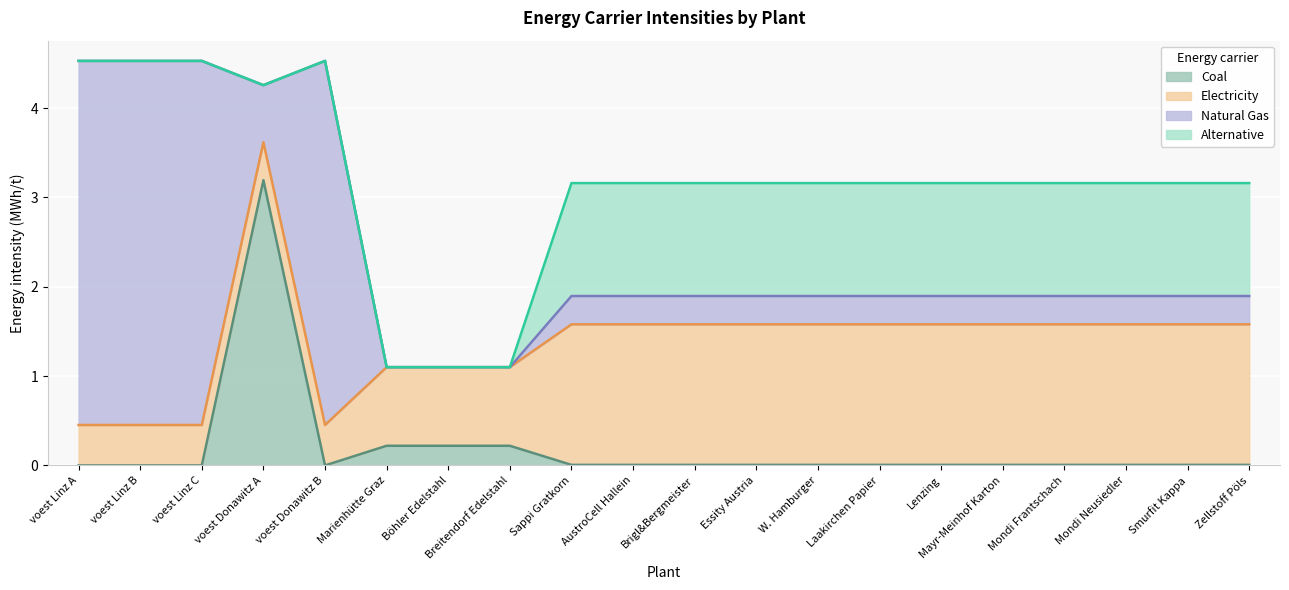

What is the sum of the alt values at Böhler Edelstahl and Essity Austria?

1.3